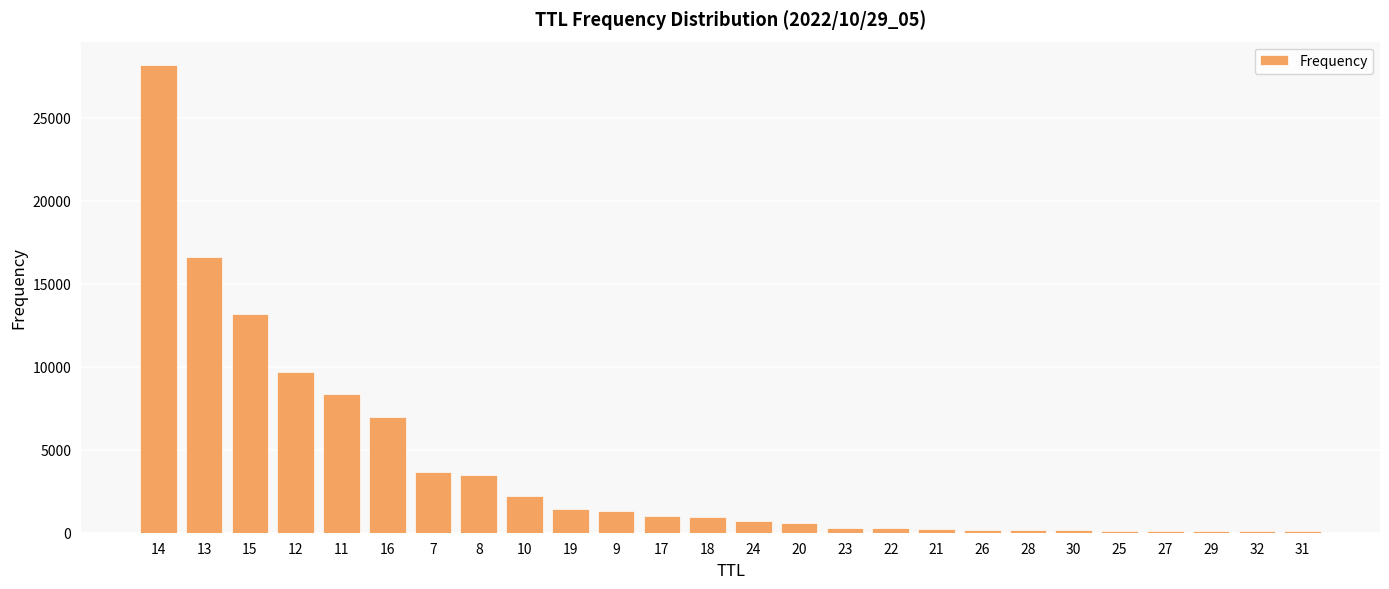

What is the average value?

3846